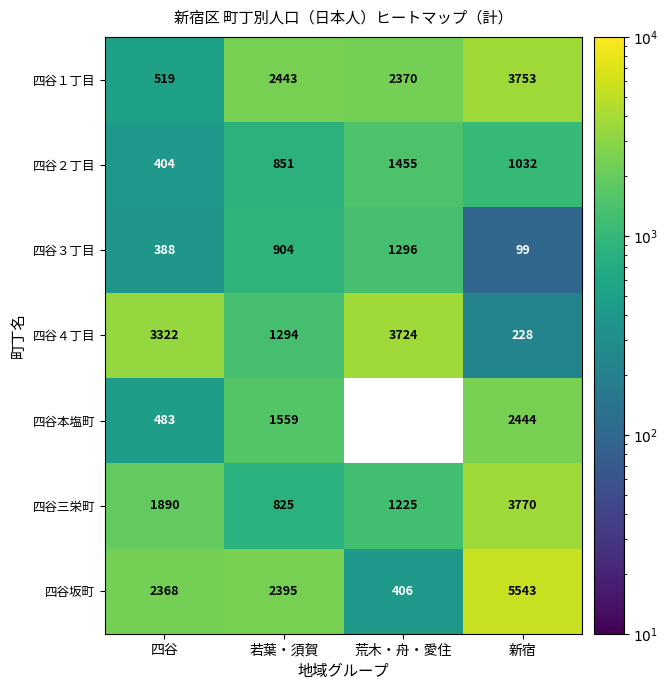

Is it true that 四谷３丁目 equals 85.8 at 四谷?

False